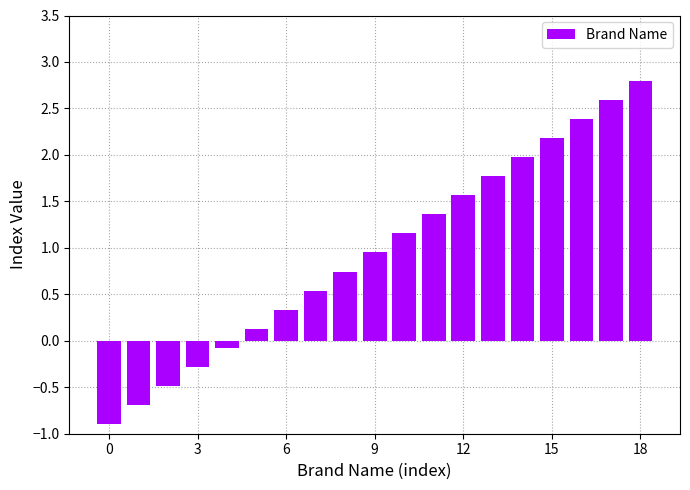

What is the greatest value displayed?

2.8